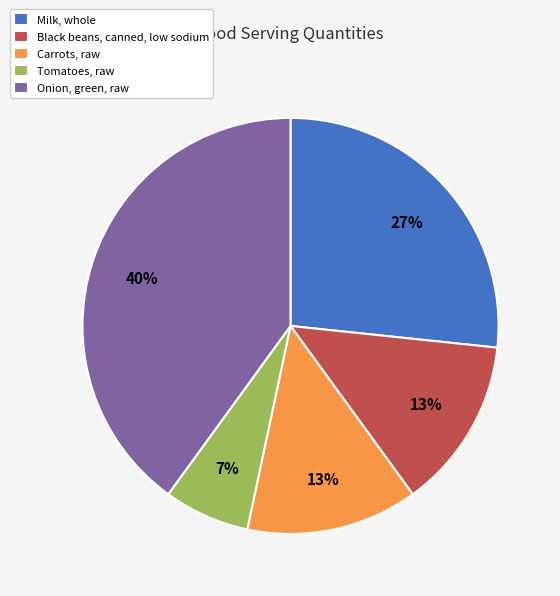

Do Onion, green, raw and Carrots, raw together represent more than half of the pie?

Yes